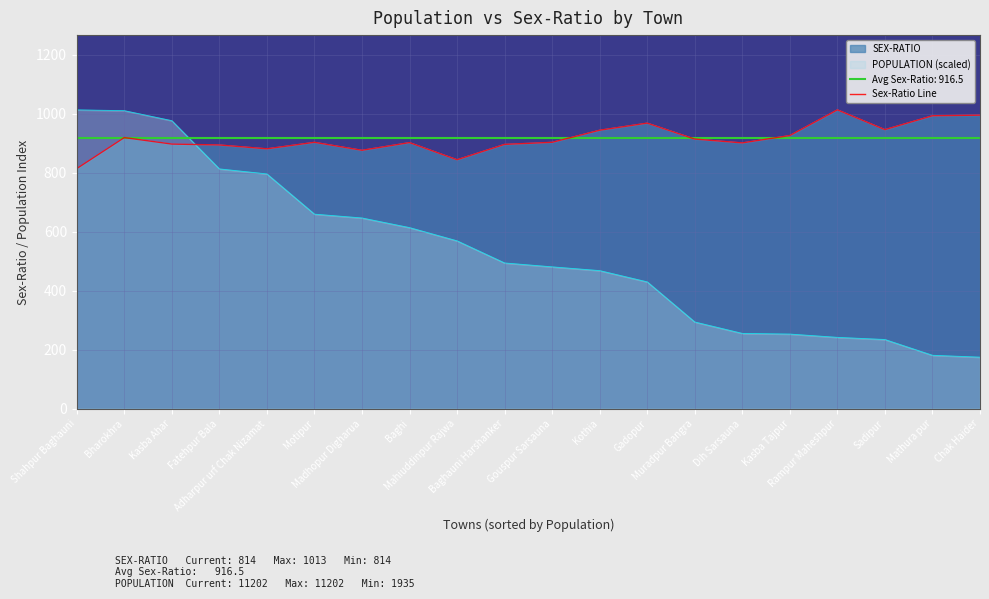

What is the difference between the values at Kothia and Muradpur Bangra?

30